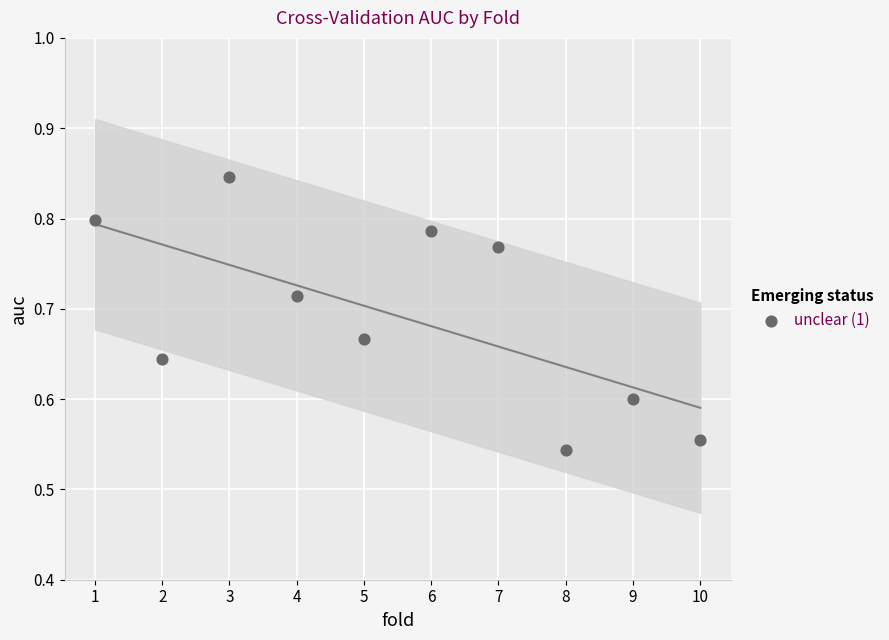

What is the range of Y values (max minus min)?

0.3